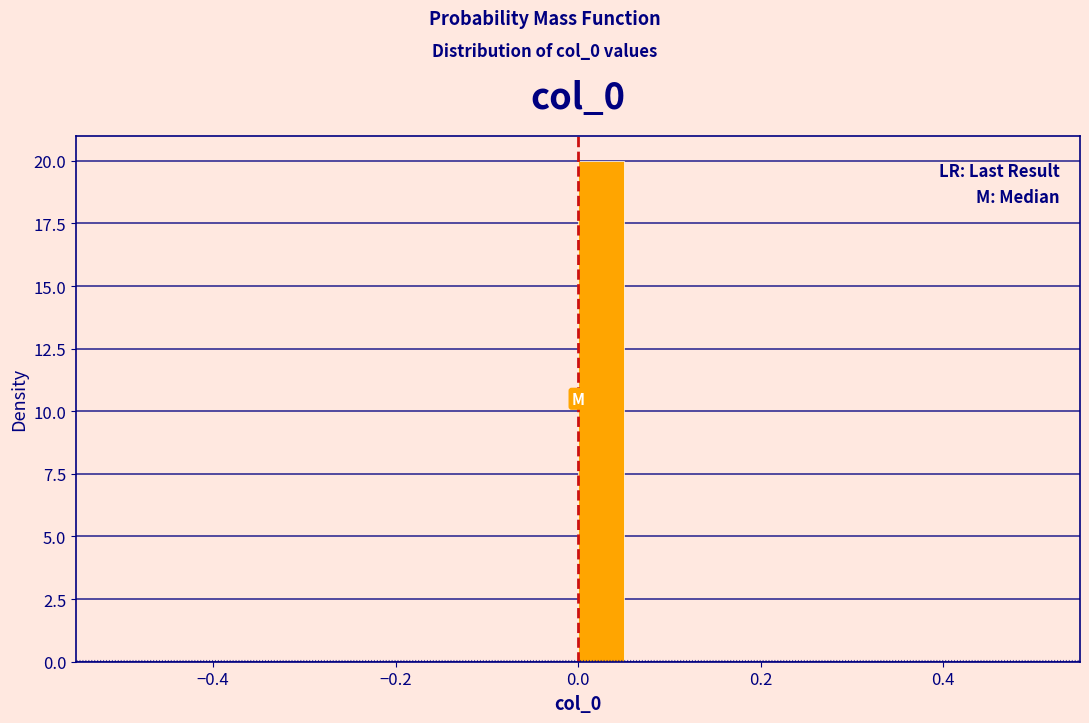

Read against the x-axis, roughly where is the centre of the tallest bar?

0.02